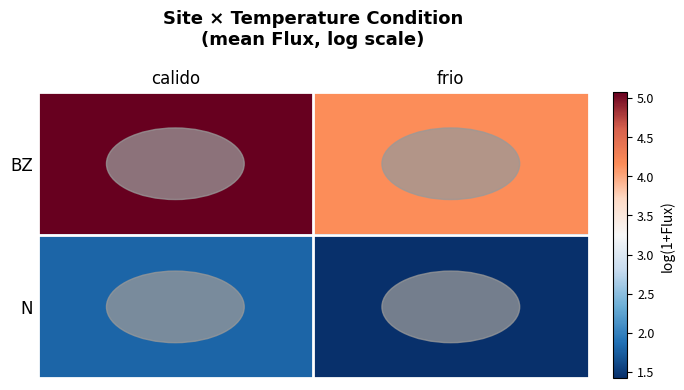

Between calido and frio, which is larger?

calido